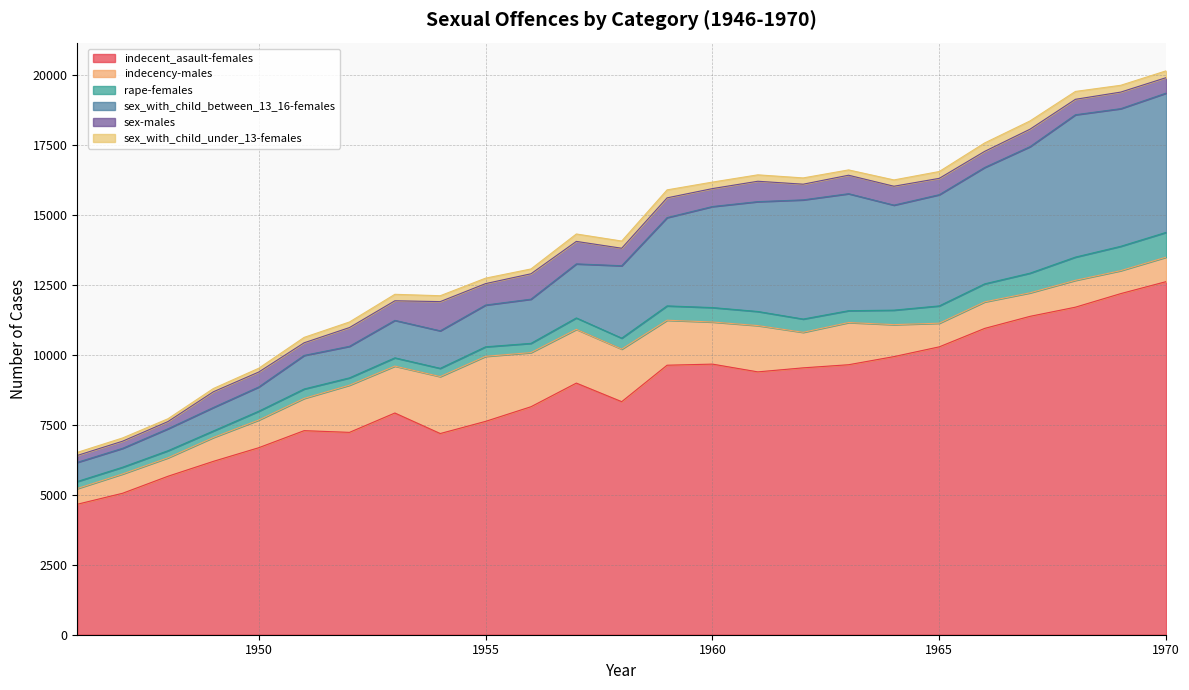

Which has a higher value, 1962 or 1947?

1962